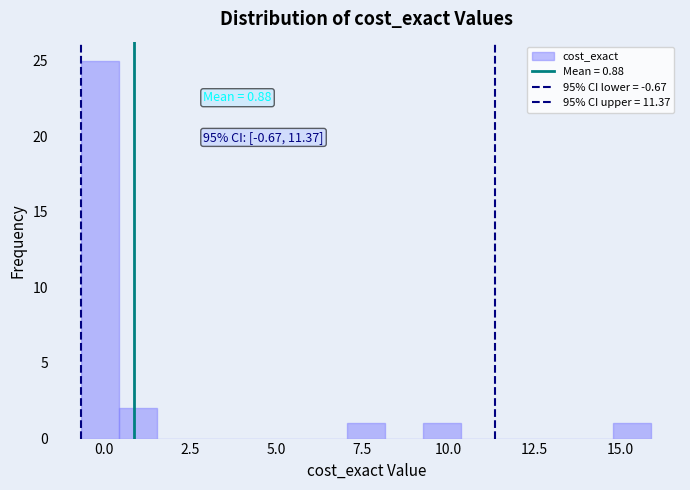

Around what value on the x-axis is the tallest bar? Give the approximate position of its centre, as read against the axis.

0.0